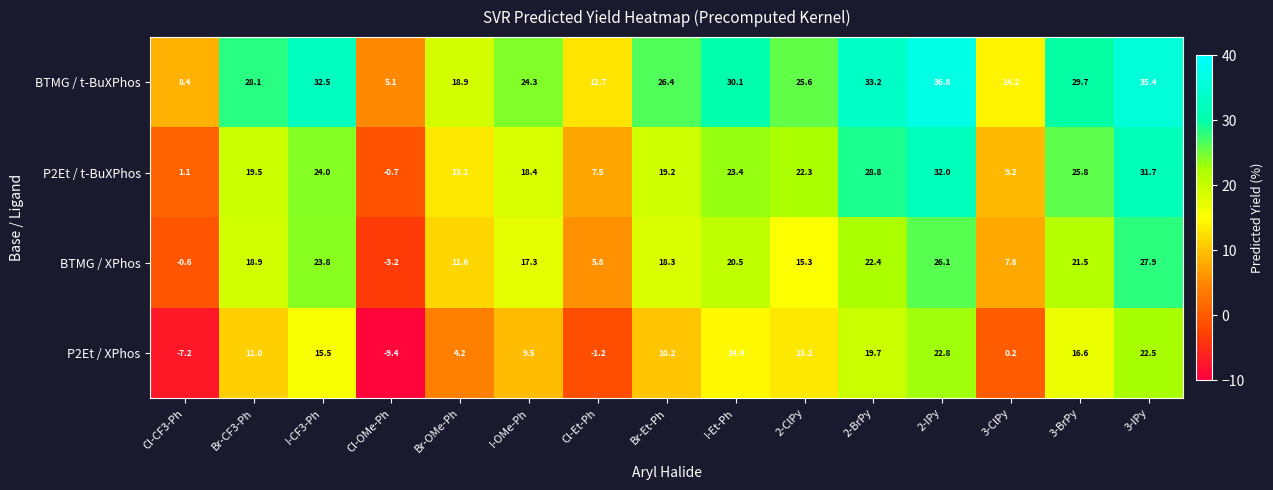

What is the highest value of the P2Et / t-BuXPhos series?

32.0